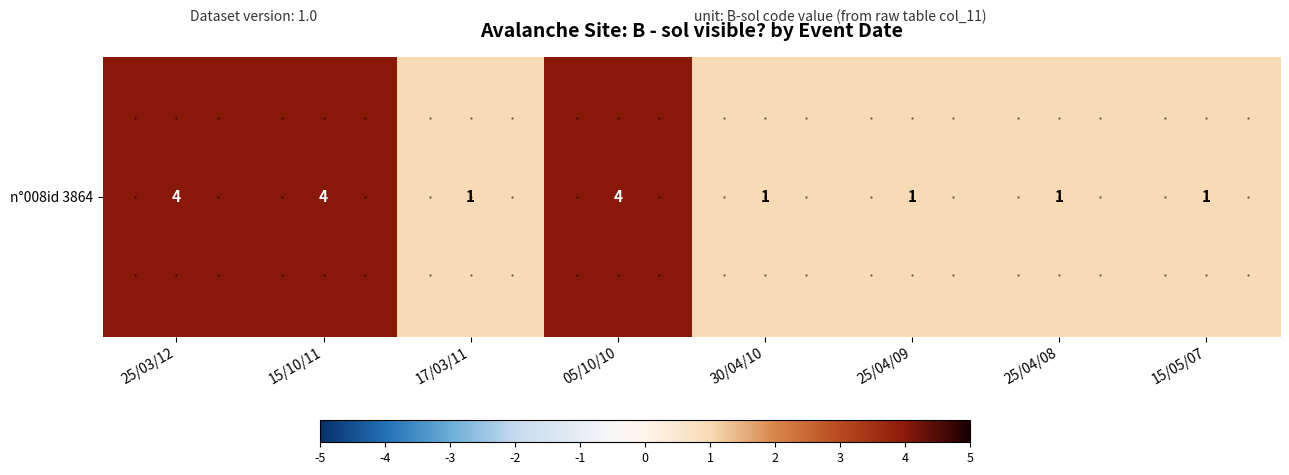

List the labels in order of value, smallest first.

17/03/11, 30/04/10, 25/04/09, 25/04/08, 15/05/07, 25/03/12, 15/10/11, 05/10/10